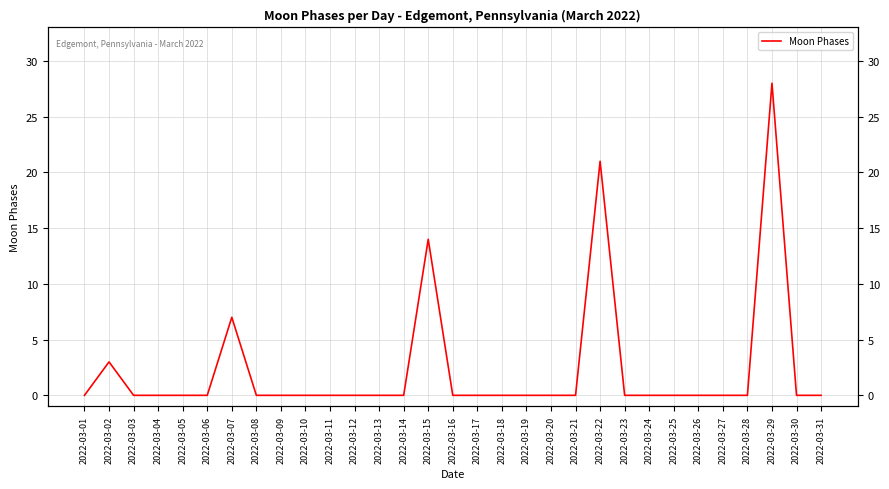

What is the maximum value shown in the chart?

28